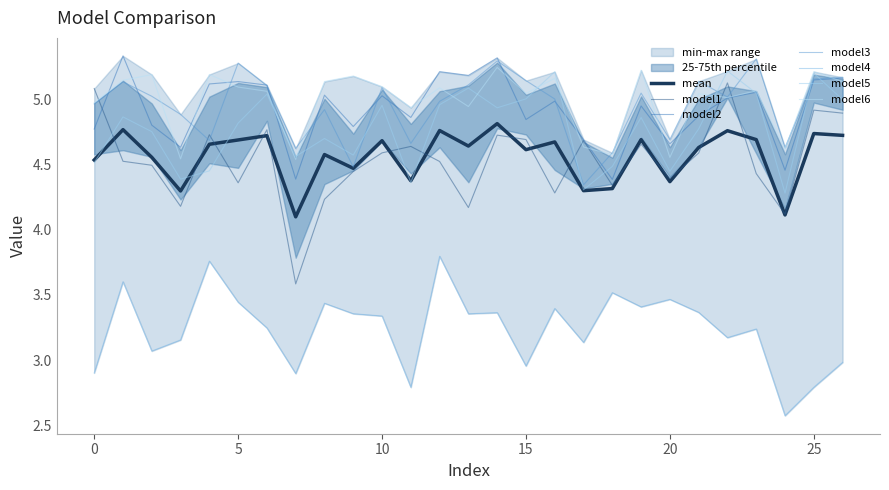

Is the value of model1 at 9 greater than the value of model6 at 20?

No